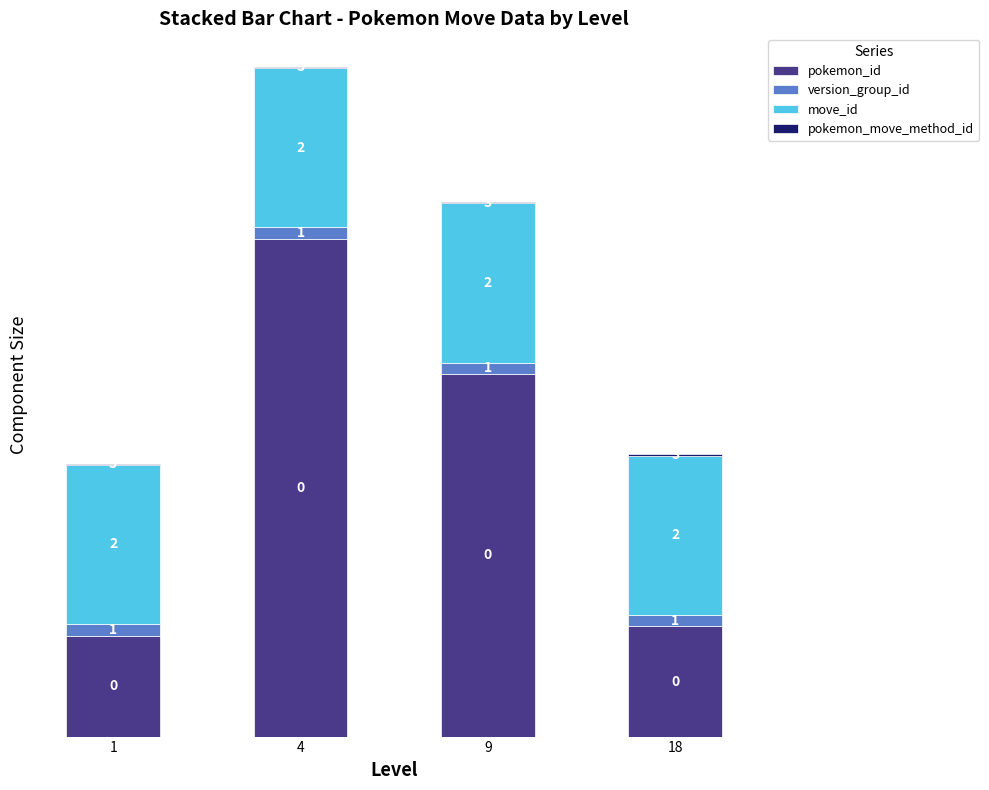

Are the bars horizontal?

No